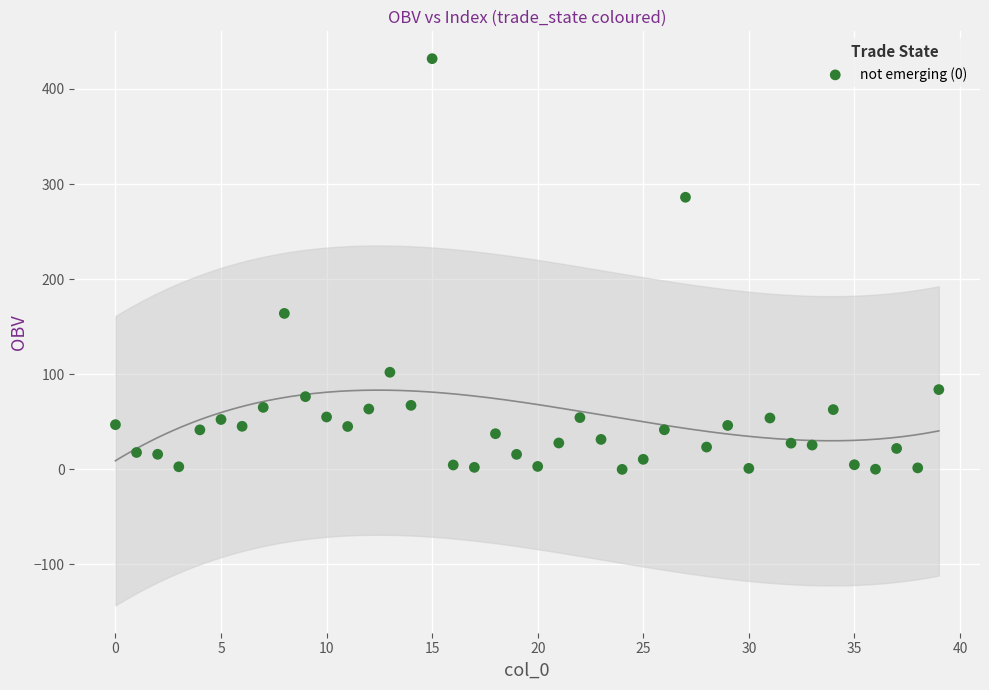

What is the range of Y values (max minus min)?

431.8